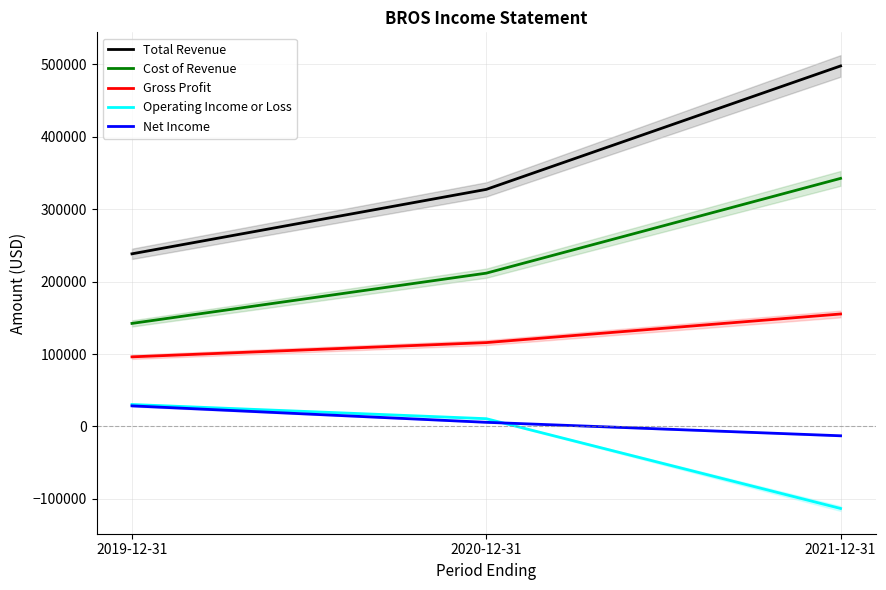

What is the total value across all series at 2020-12-31?

671300